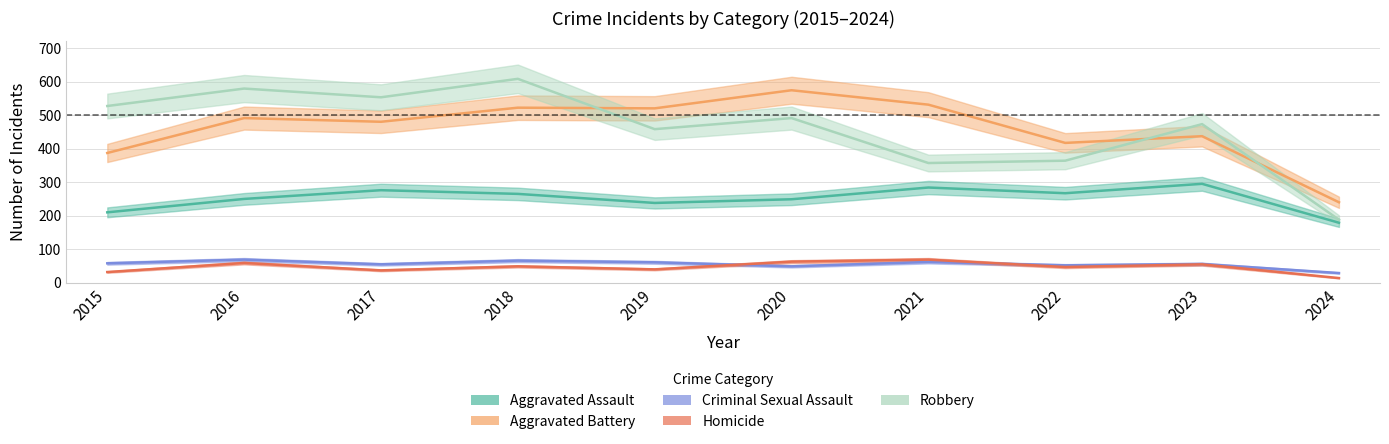

What is the total value across all series at 2018?

1510